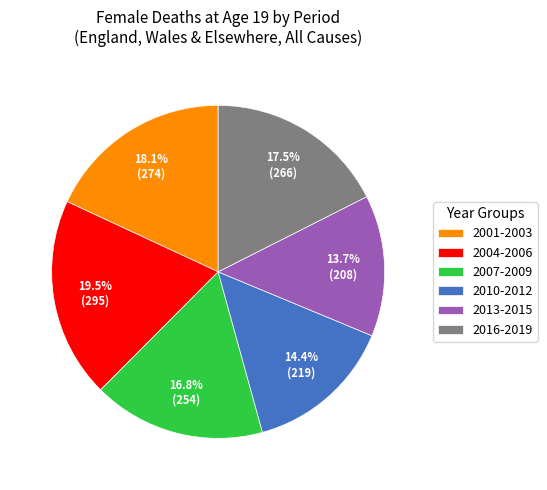

What portion of the pie excludes 2013-2015?

86.3%